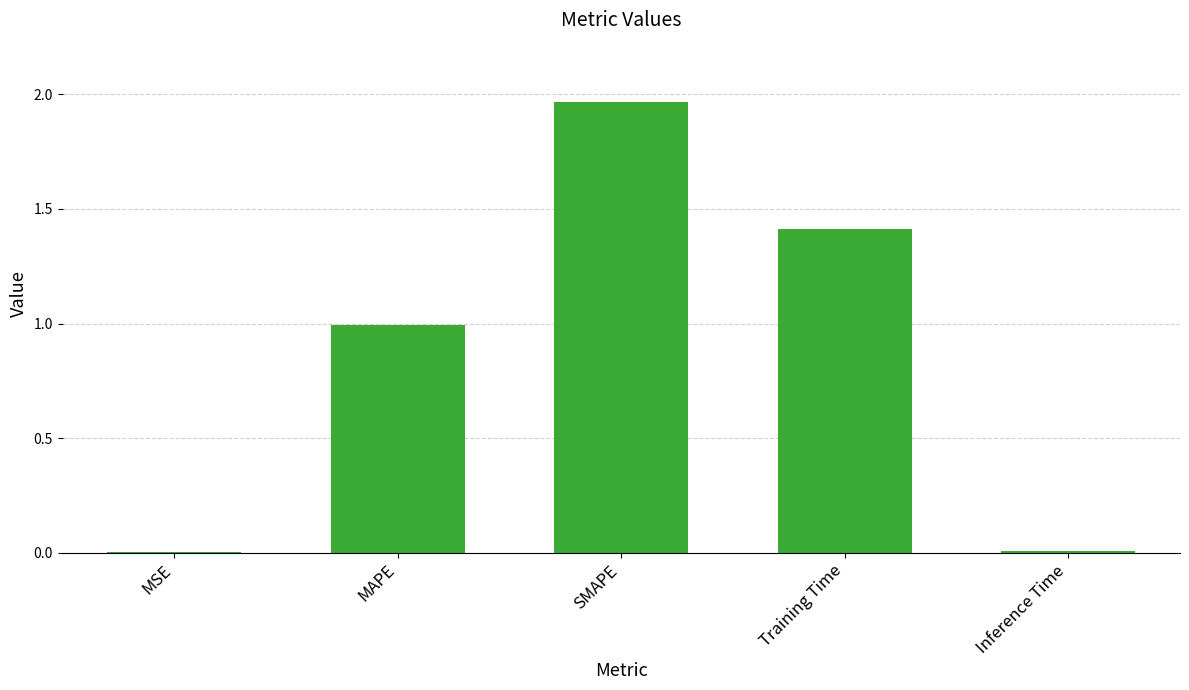

The value at Training Time is 0.4. True or false?

False